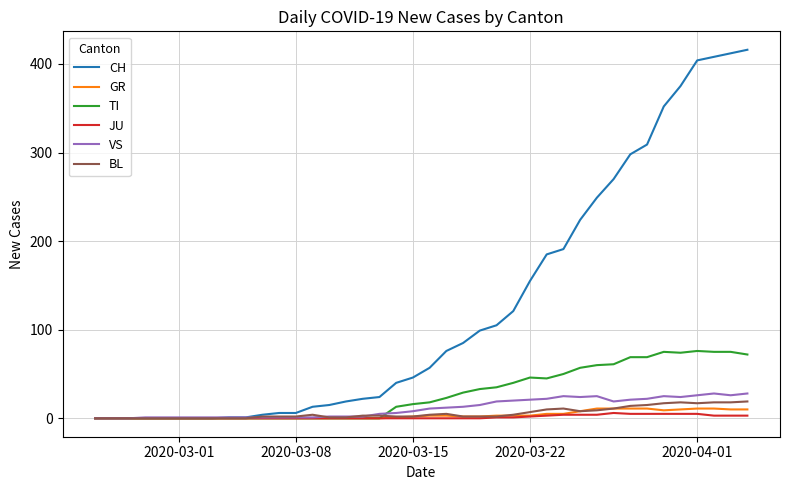

Which series has the largest range (max minus min)?

CH